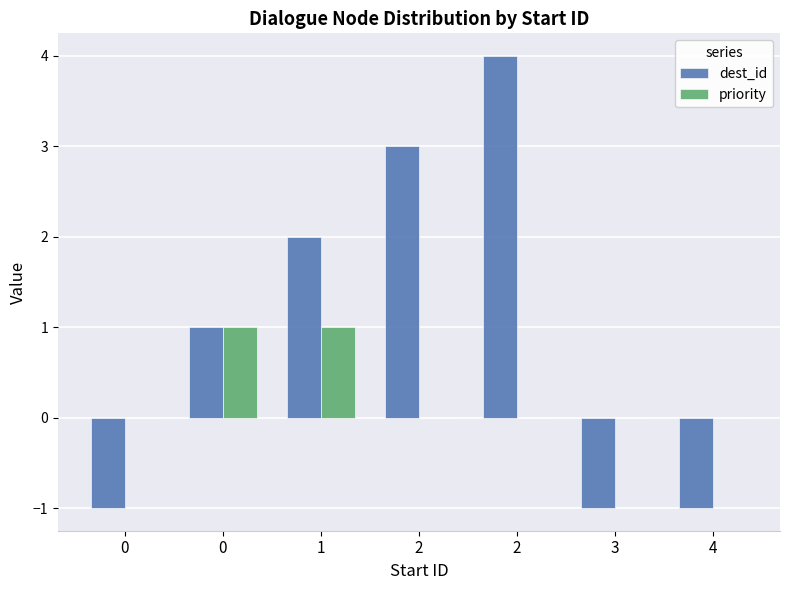

List the labels in order of dest_id value, largest first.

2, 2, 1, 0, 0, 3, 4